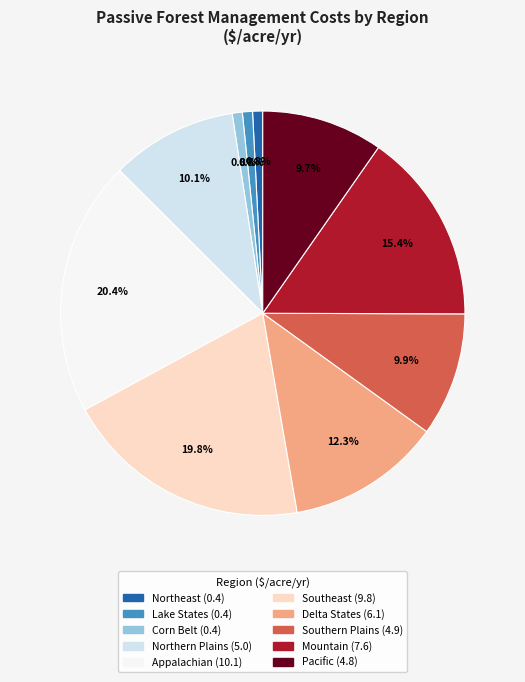

Count the number of slices in the pie.

10